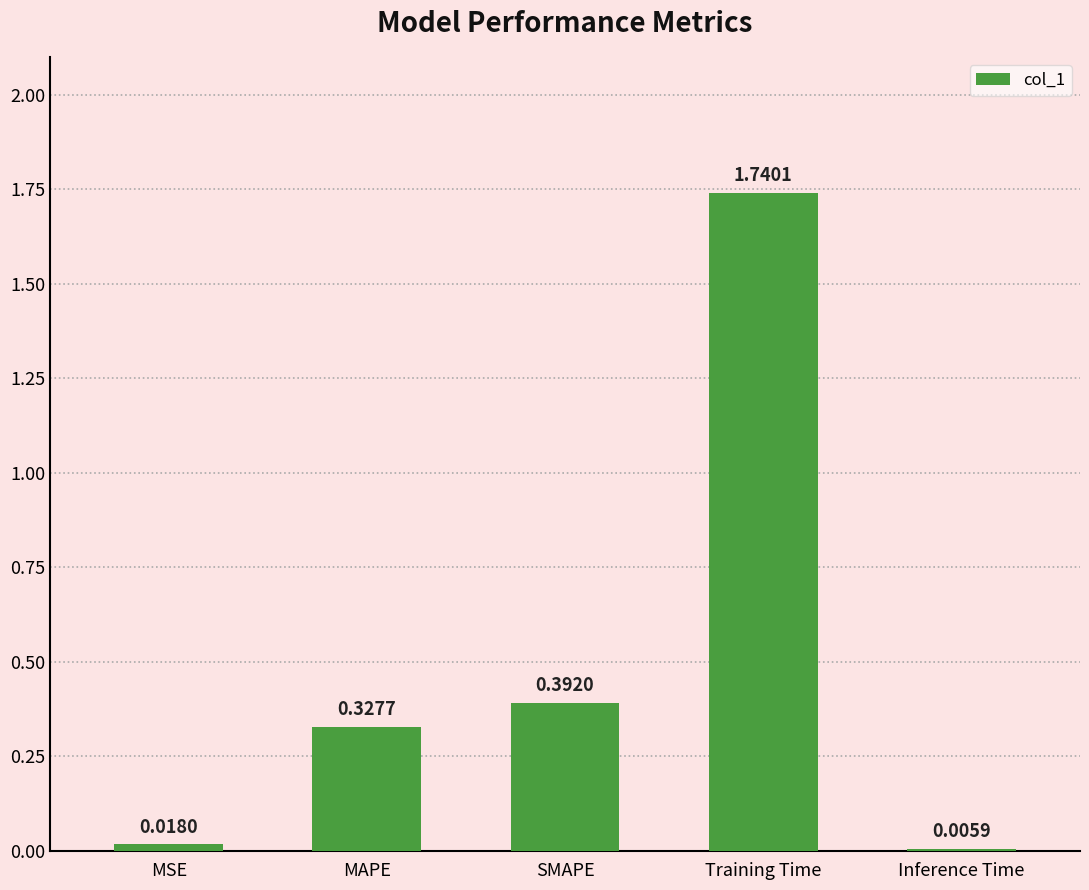

What is the change in value from Training Time to Inference Time?

-1.7